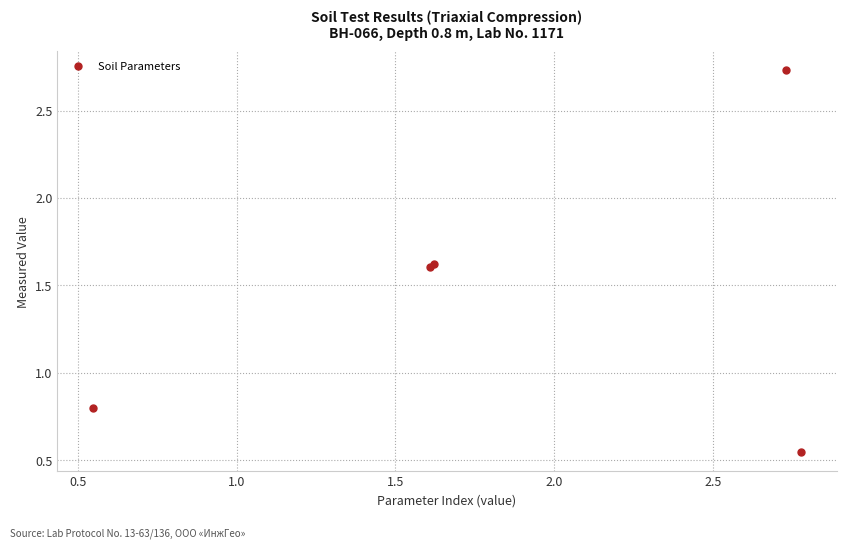

What Y value in the scatter plot is closest to 1?

0.8